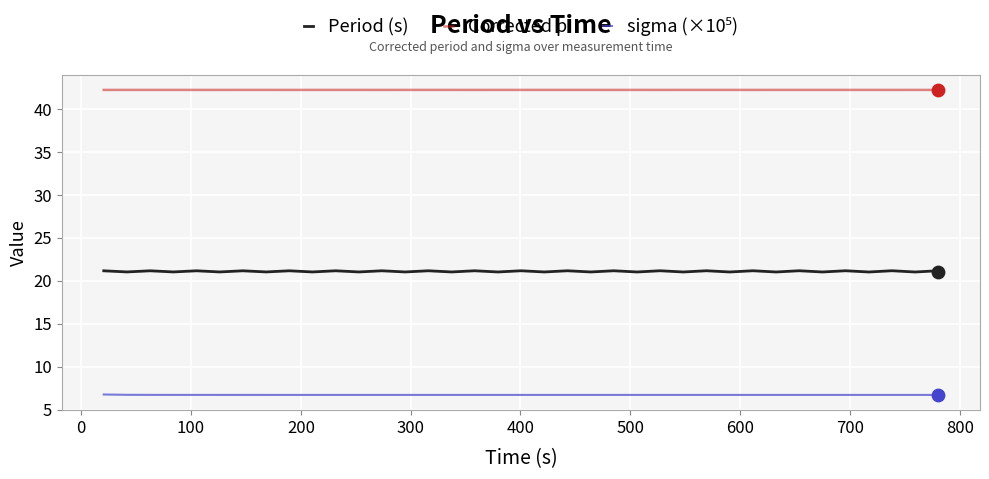

Which series has the largest total across all categories?

Corrected p